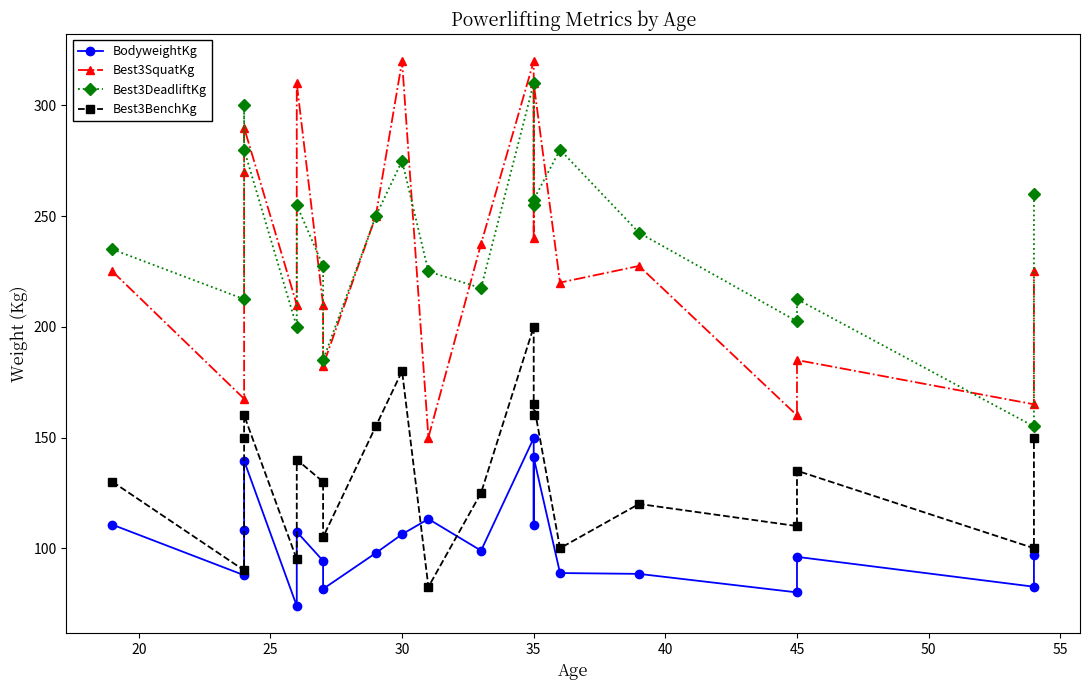

True or false: Best3BenchKg and Best3SquatKg cross at least once.

False